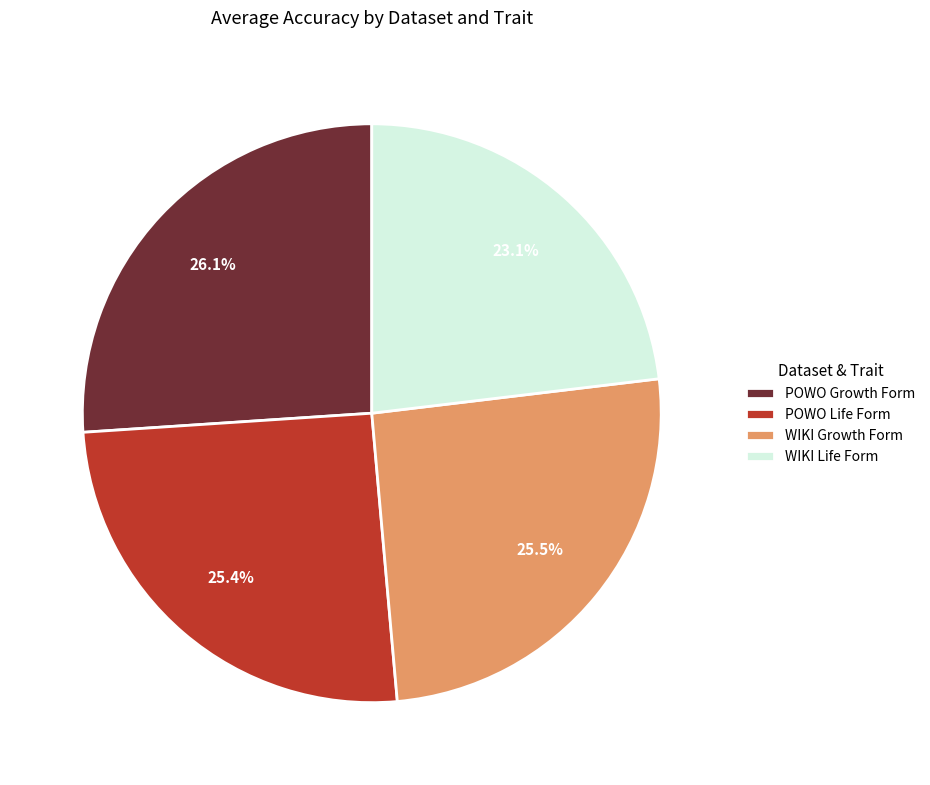

Is it true that WIKI Growth Form is 35% of the pie?

False